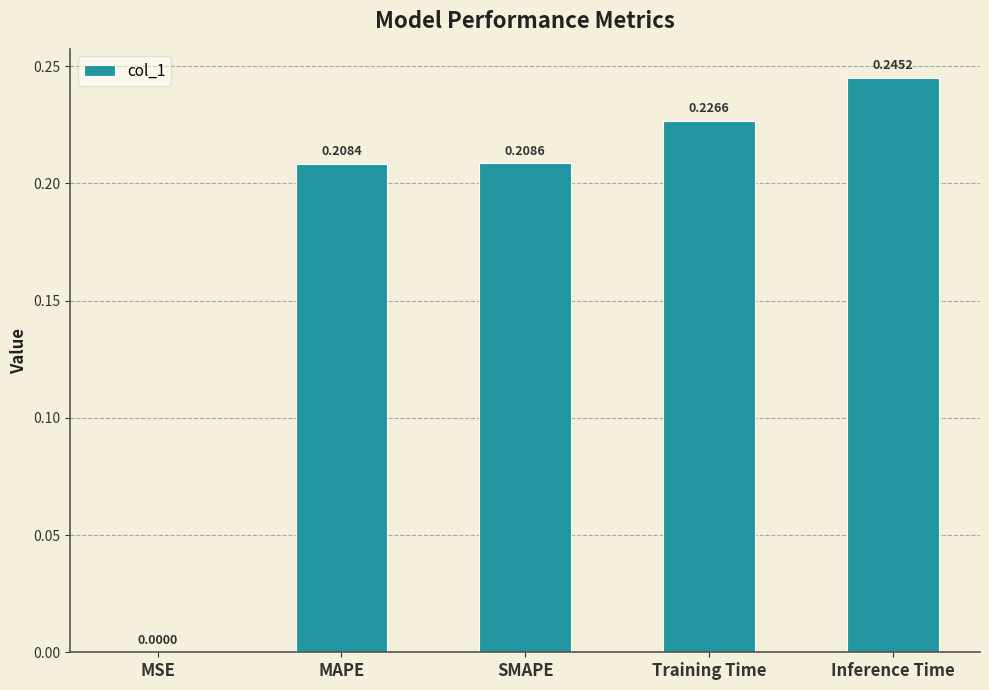

At which category does the chart reach its peak across all series?

Inference Time